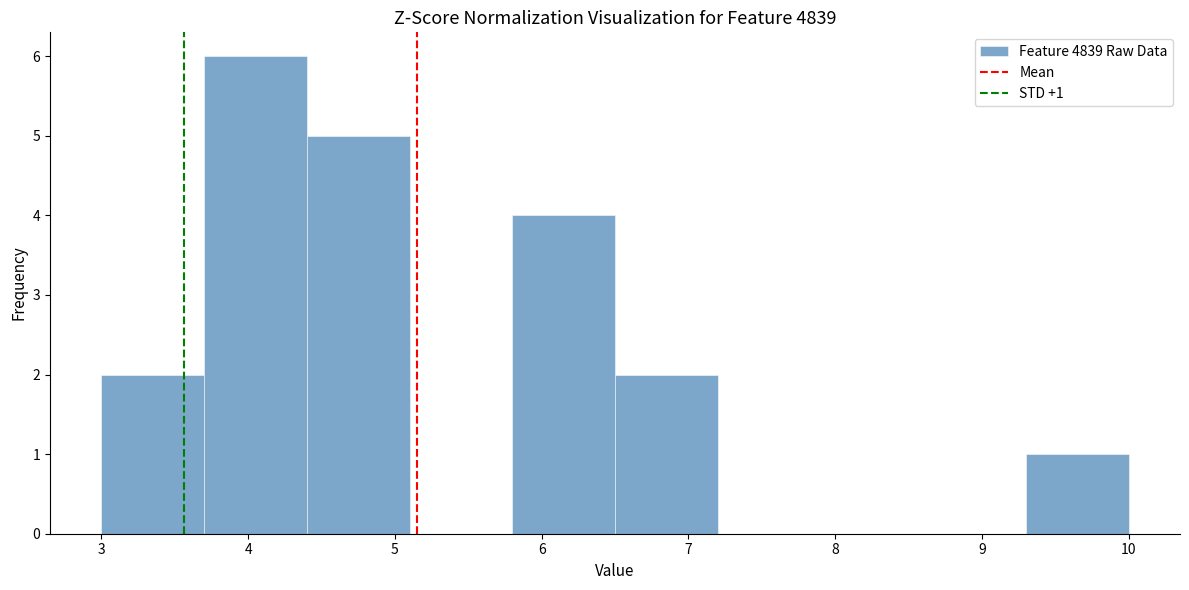

Over which range of the x-axis is the bar tallest?

3.7 to 4.4